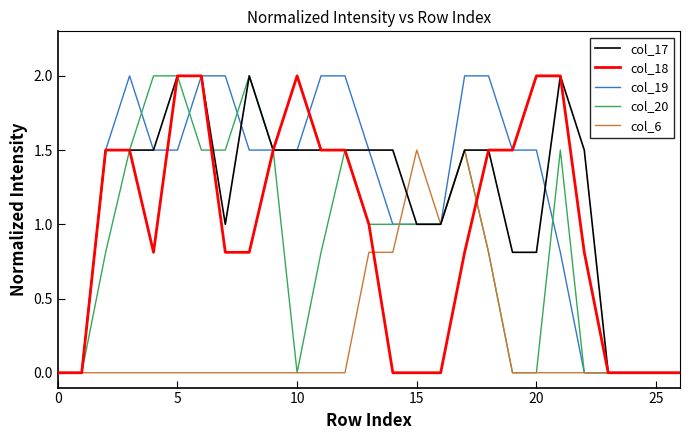

What is the highest value of the col_17 series?

2.0